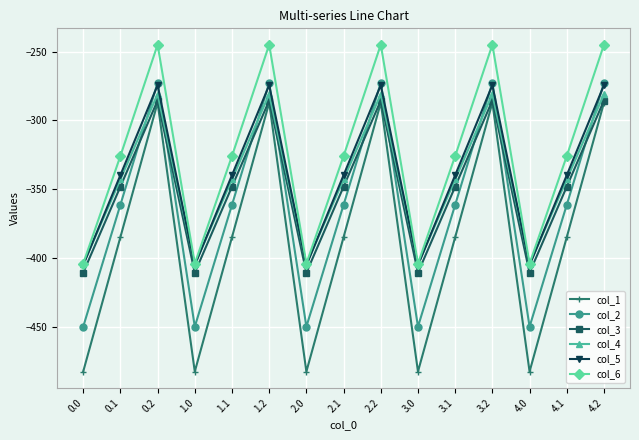

Reading right to left, transcribe all the data shown in this chart.

col_1: 4.2=-287.1	4.1=-384.6	4.0=-482.0	3.2=-287.1	3.1=-384.6	3.0=-482.0	2.2=-287.1	2.1=-384.6	2.0=-482.0	1.2=-287.1	1.1=-384.6	1.0=-482.0	0.2=-287.1	0.1=-384.6	0.0=-482.0
col_2: 4.2=-272.7	4.1=-361.1	4.0=-449.5	3.2=-272.7	3.1=-361.1	3.0=-449.5	2.2=-272.7	2.1=-361.1	2.0=-449.5	1.2=-272.7	1.1=-361.1	1.0=-449.5	0.2=-272.7	0.1=-361.1	0.0=-449.5
col_3: 4.2=-285.5	4.1=-347.9	4.0=-410.3	3.2=-285.5	3.1=-347.9	3.0=-410.3	2.2=-285.5	2.1=-347.9	2.0=-410.3	1.2=-285.5	1.1=-347.9	1.0=-410.3	0.2=-285.5	0.1=-347.9	0.0=-410.3
col_4: 4.2=-281.0	4.1=-342.7	4.0=-404.4	3.2=-281.0	3.1=-342.7	3.0=-404.4	2.2=-281.0	2.1=-342.7	2.0=-404.4	1.2=-281.0	1.1=-342.7	1.0=-404.4	0.2=-281.0	0.1=-342.7	0.0=-404.4
col_5: 4.2=-274.4	4.1=-339.6	4.0=-404.9	3.2=-274.4	3.1=-339.6	3.0=-404.9	2.2=-274.4	2.1=-339.6	2.0=-404.9	1.2=-274.4	1.1=-339.6	1.0=-404.9	0.2=-274.4	0.1=-339.6	0.0=-404.9
col_6: 4.2=-245.0	4.1=-325.7	4.0=-403.8	3.2=-245.0	3.1=-325.7	3.0=-403.8	2.2=-245.0	2.1=-325.7	2.0=-403.8	1.2=-245.0	1.1=-325.7	1.0=-403.8	0.2=-245.0	0.1=-325.7	0.0=-403.8